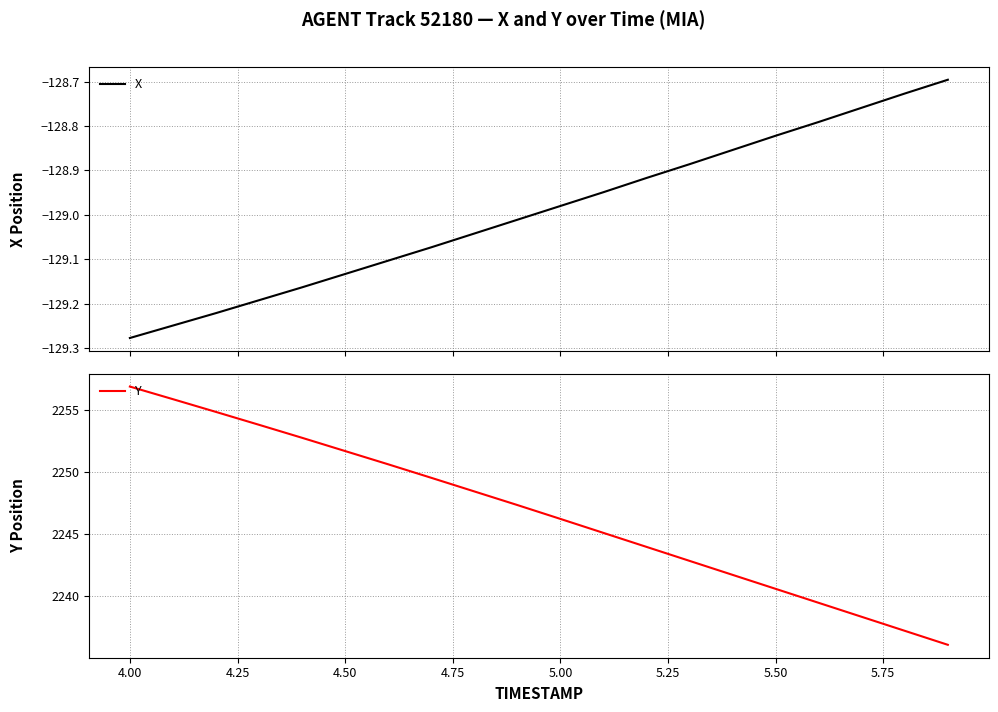

What is the value of the X point at the 12th from the left?

-128.9